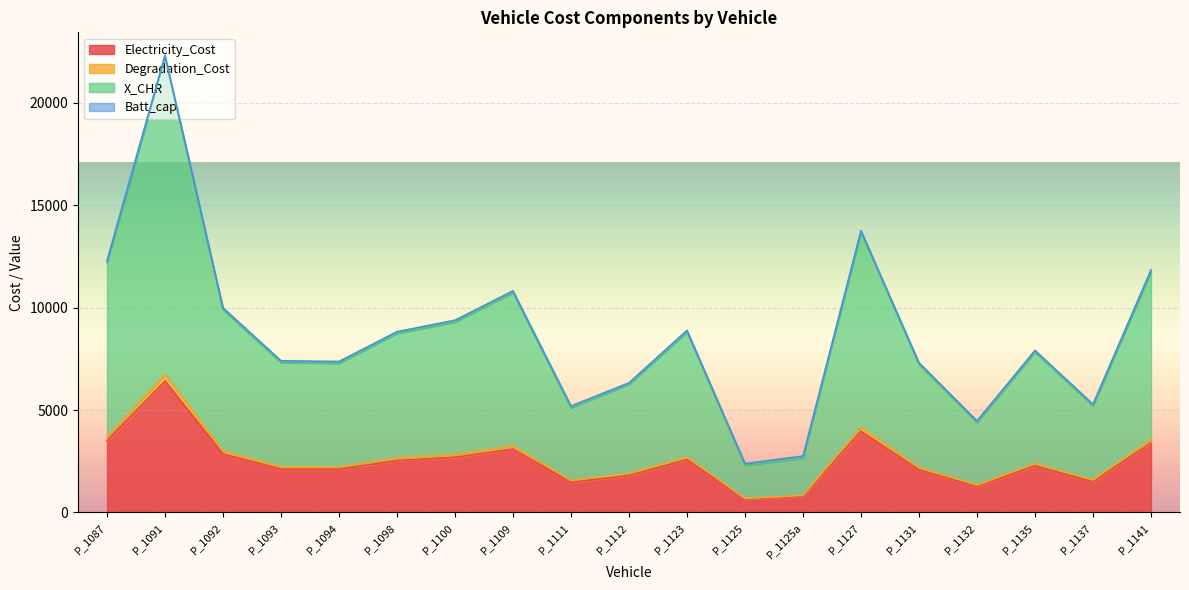

What is the value of the Electricity_Cost point at the 2nd from the left?

6411.9